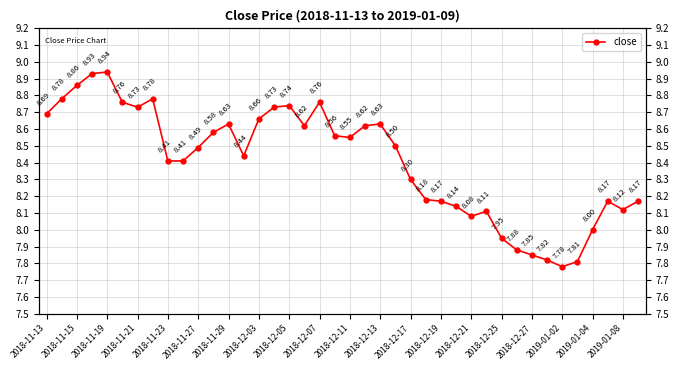

What is the difference between the maximum and second lowest values?

1.1